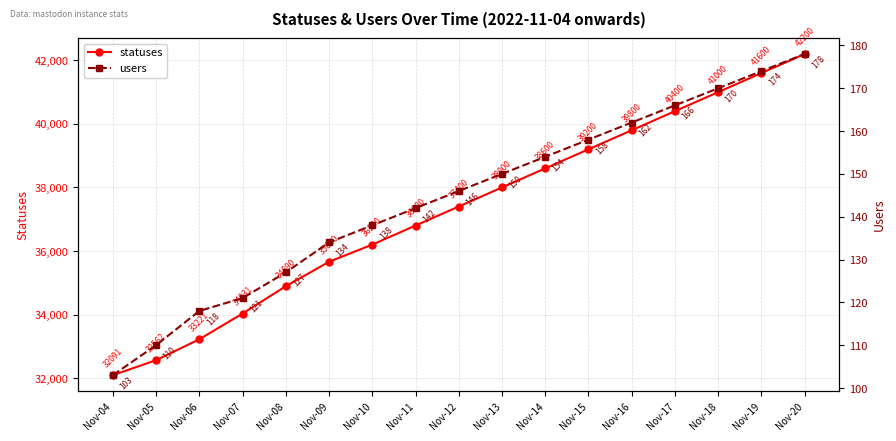

True or false: users has more than 1 interior local peaks.

False